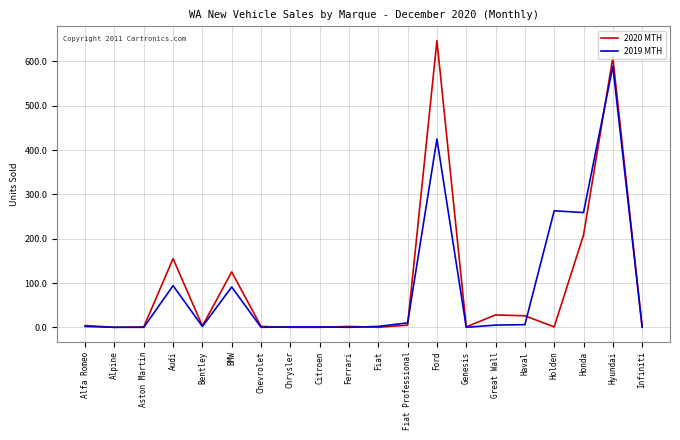

How many lines are shown in the chart?

2